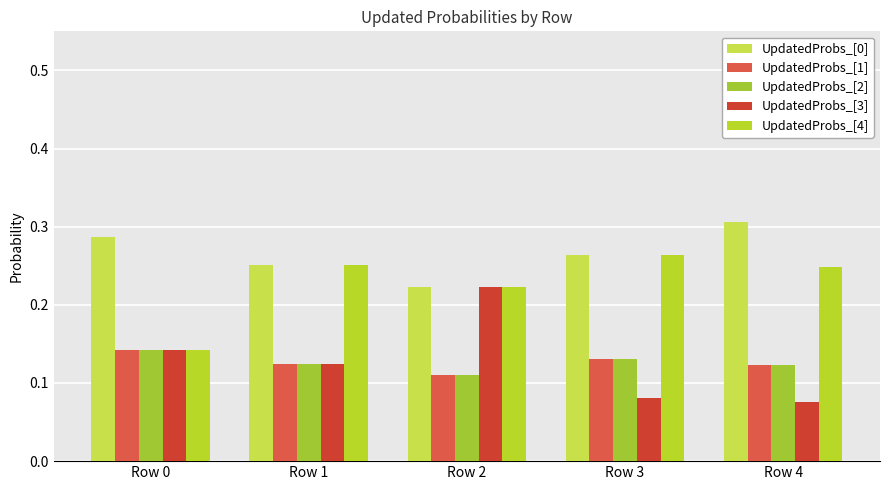

Read the UpdatedProbs_[3] value at Row 4.

0.1